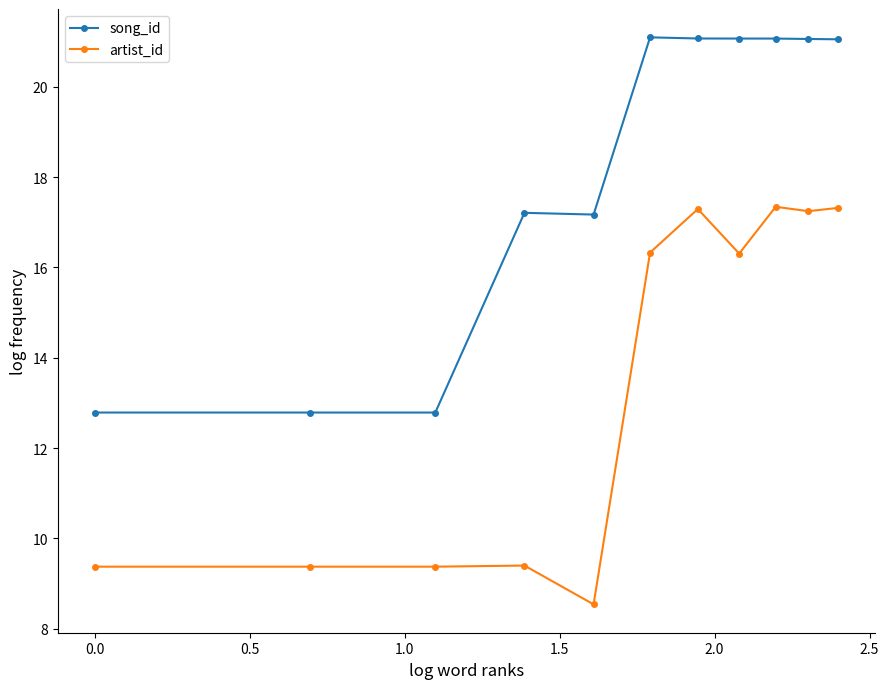

True or false: artist_id has more than 0 points higher than both neighbors.

True